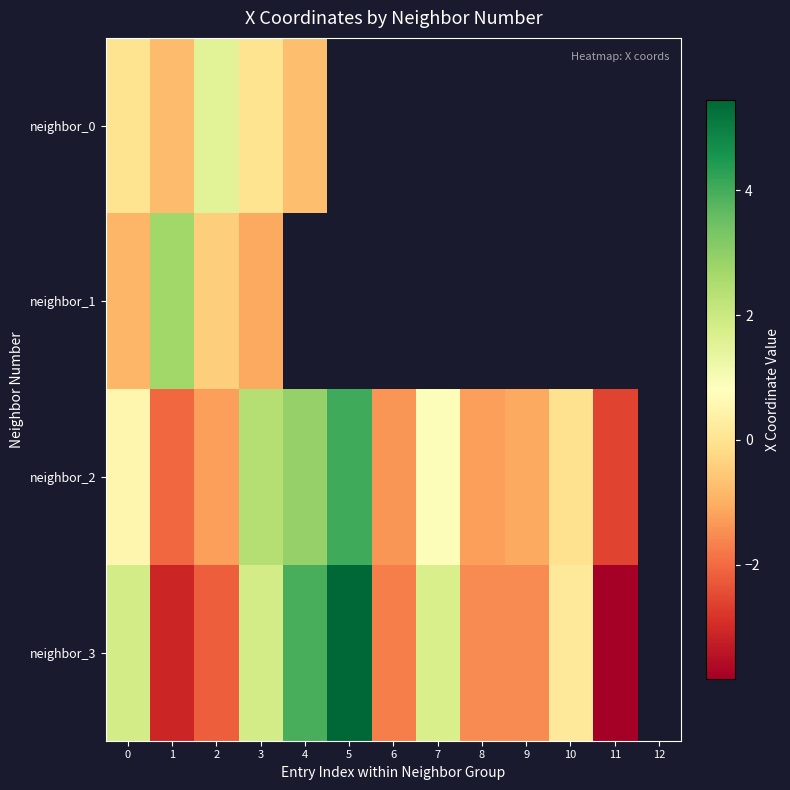

At which label does neighbor_2 reach its peak?

5